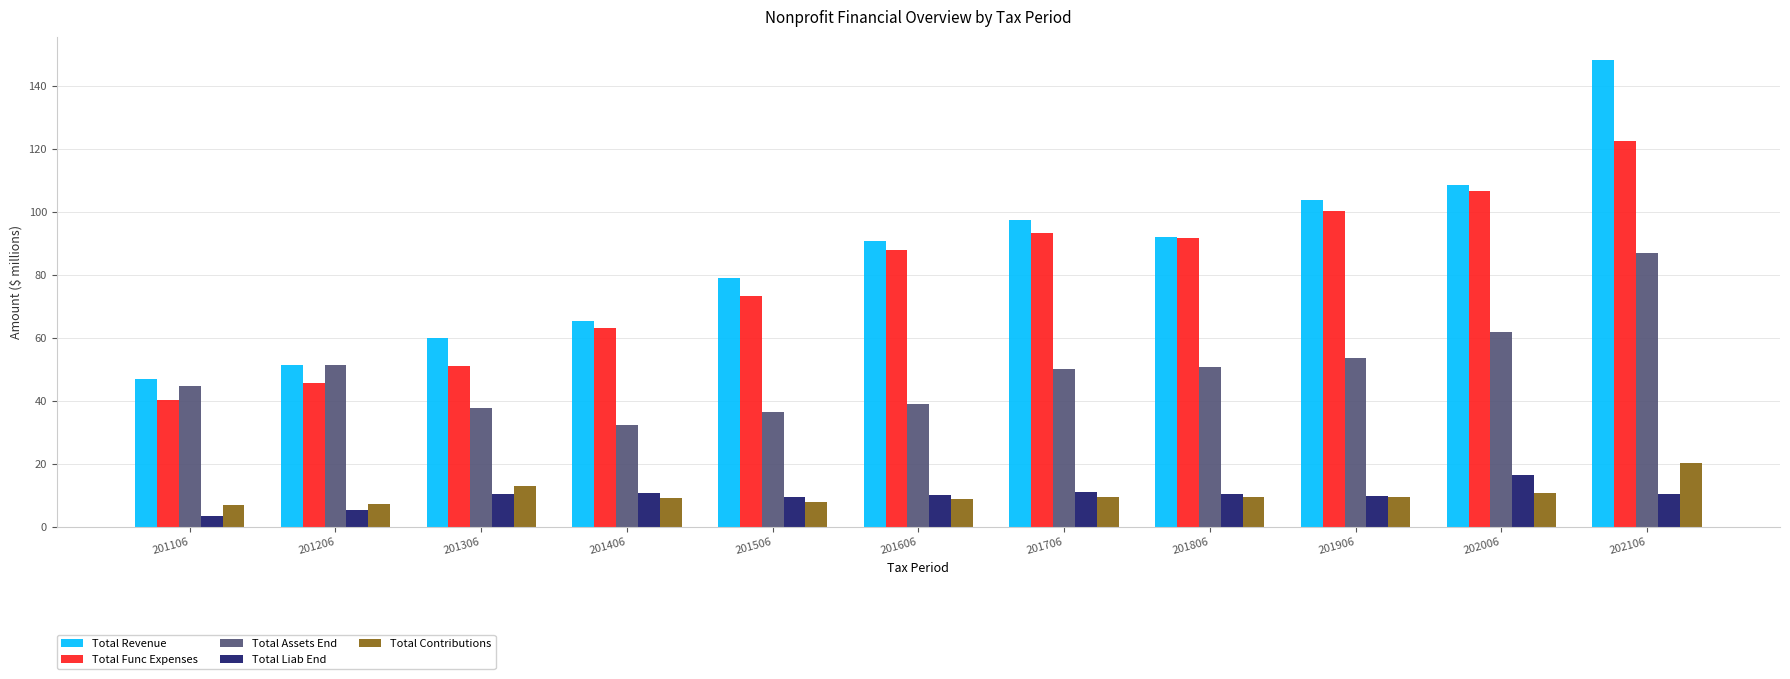

Which category has the highest value in the Total Func Expenses series?

202106